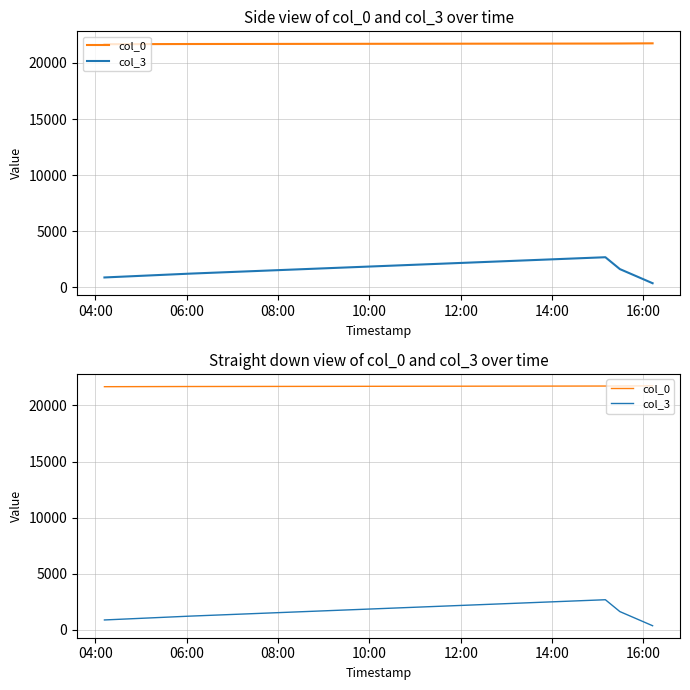

Rank the series by their maximum value, from lowest to highest.

col_3, col_0